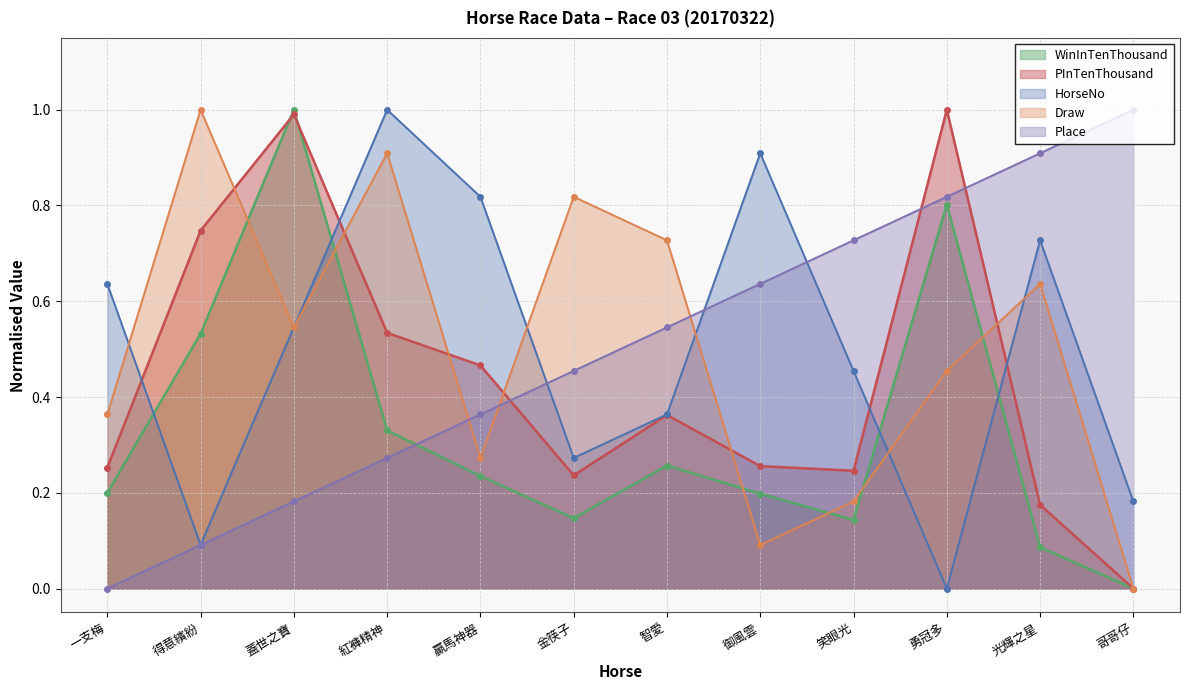

True or false: Place has more than 2 interior local peaks.

False